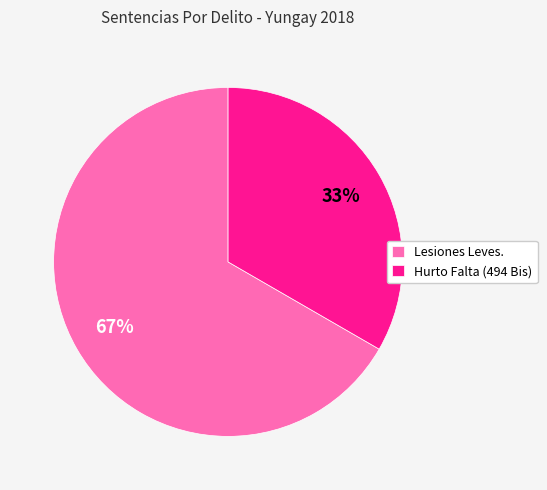

Which has a higher value, Lesiones Leves. or Hurto Falta (494 Bis)?

Lesiones Leves.